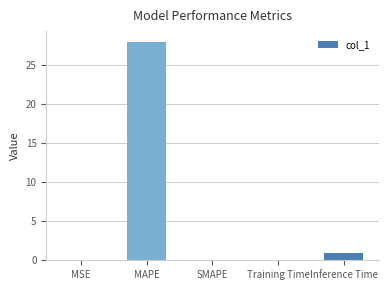

Which category has the highest value across all series?

MAPE